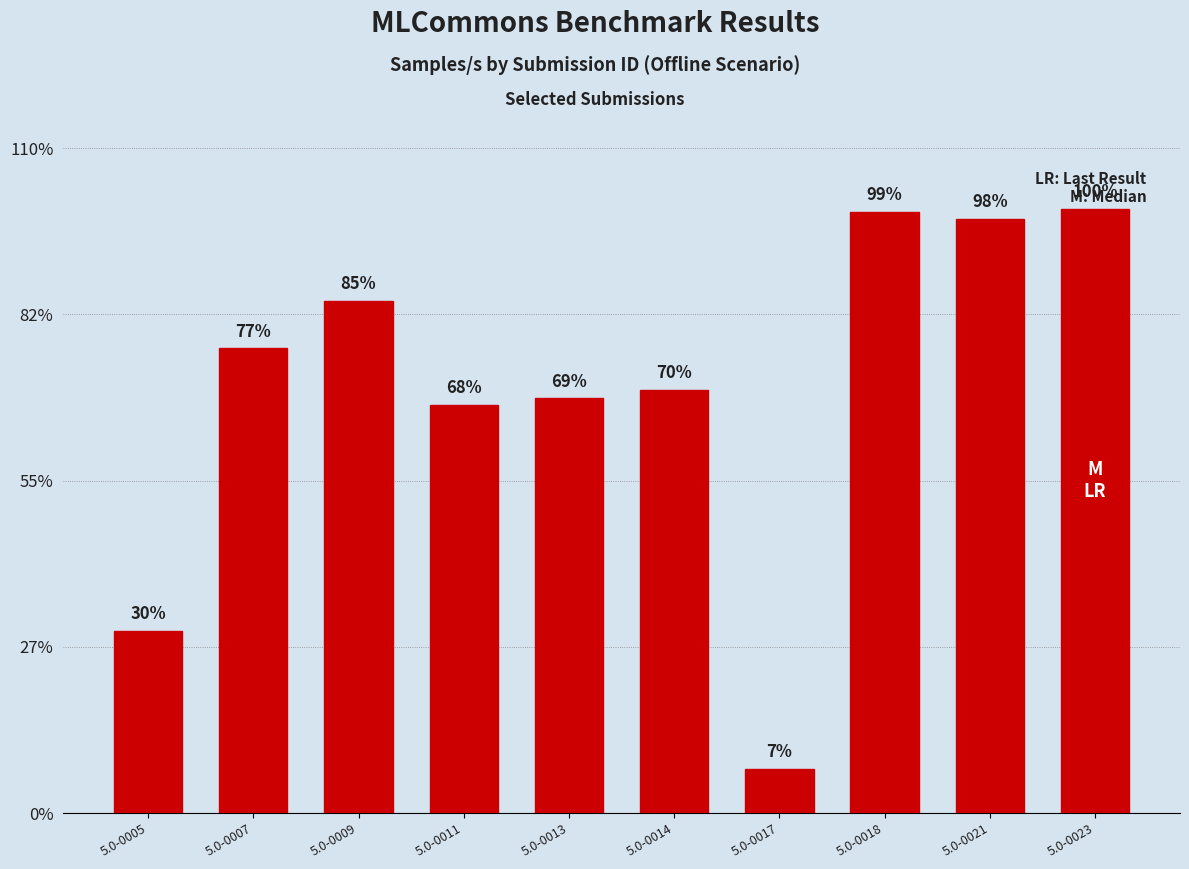

Are the bars horizontal?

No